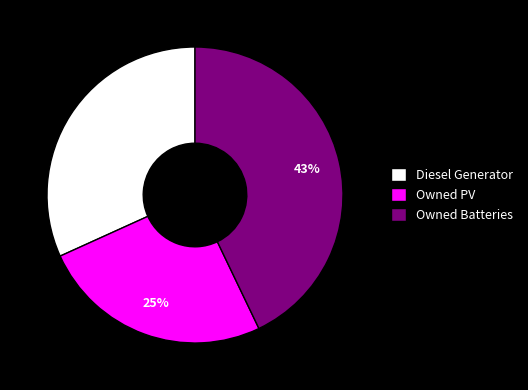

What percentage is the Owned Batteries slice, to the nearest percent?

43%